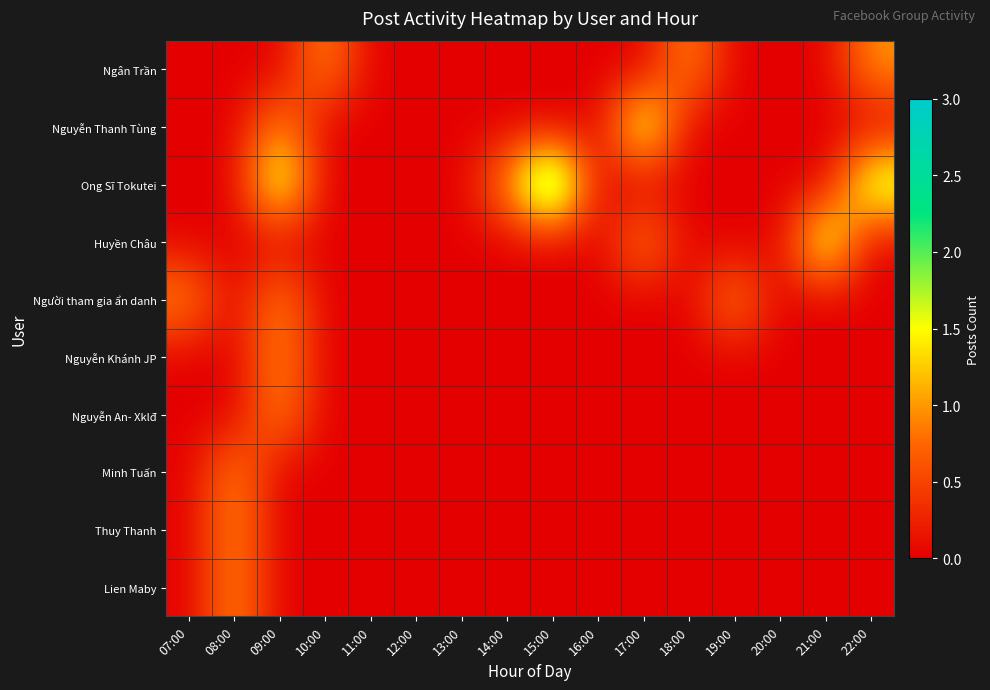

Which series has the largest total across all categories?

Ong Sĩ Tokutei